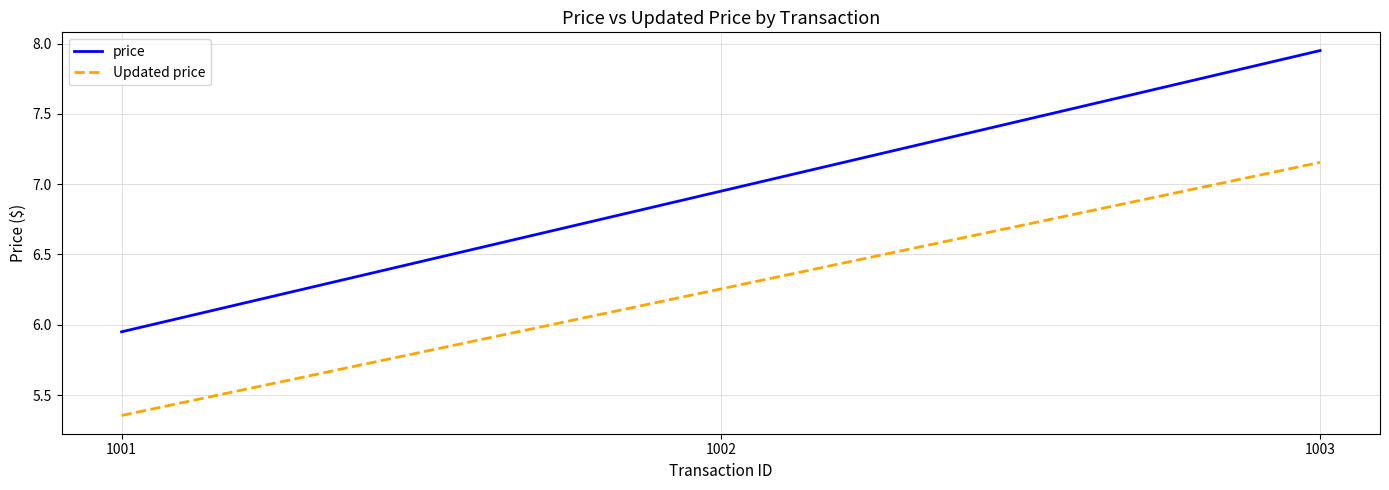

What are all the series names shown in the legend?

price, Updated price